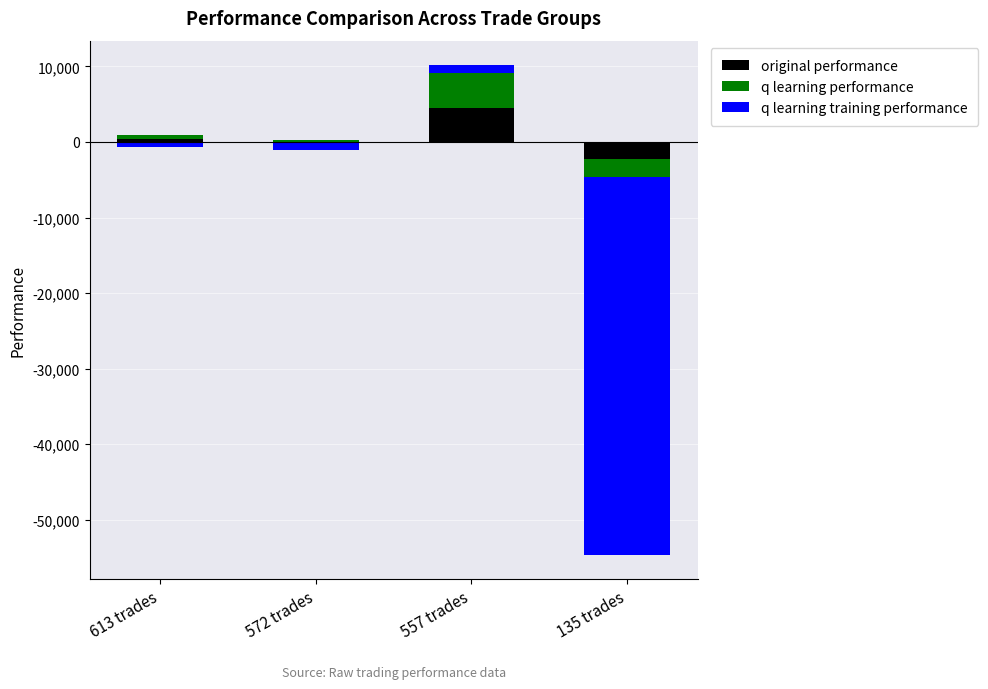

What is the sum of the original performance values at 557 trades and 613 trades?

4936.7